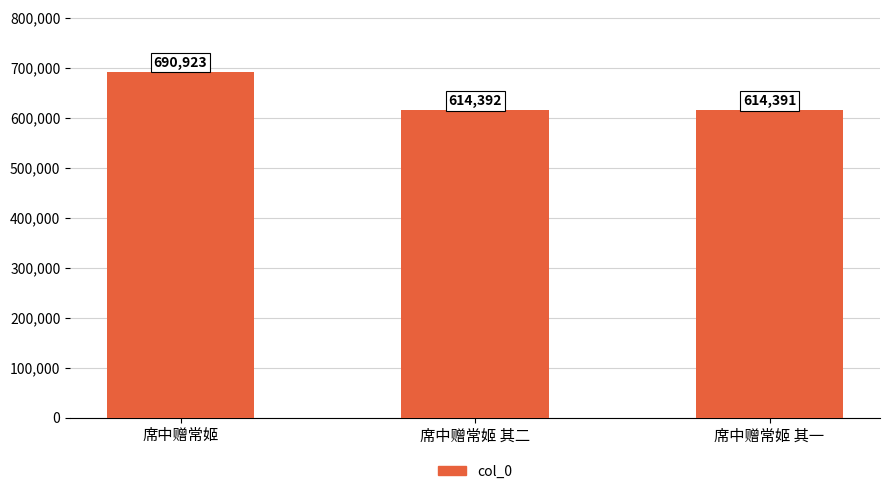

What is the maximum value shown in the chart?

690923